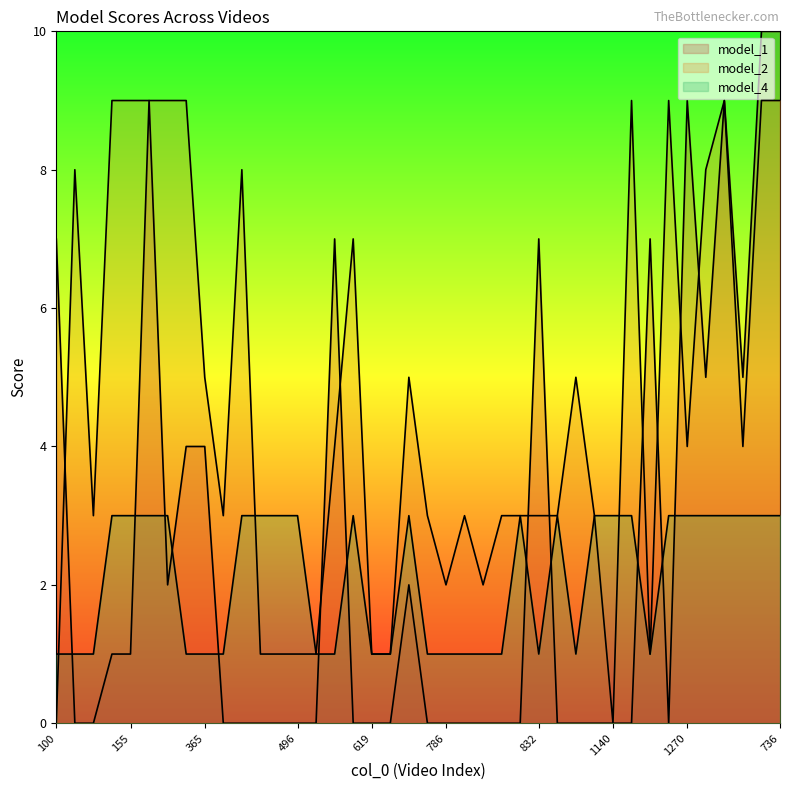

What is the value of the model_1 point at the 16th from the left?

7